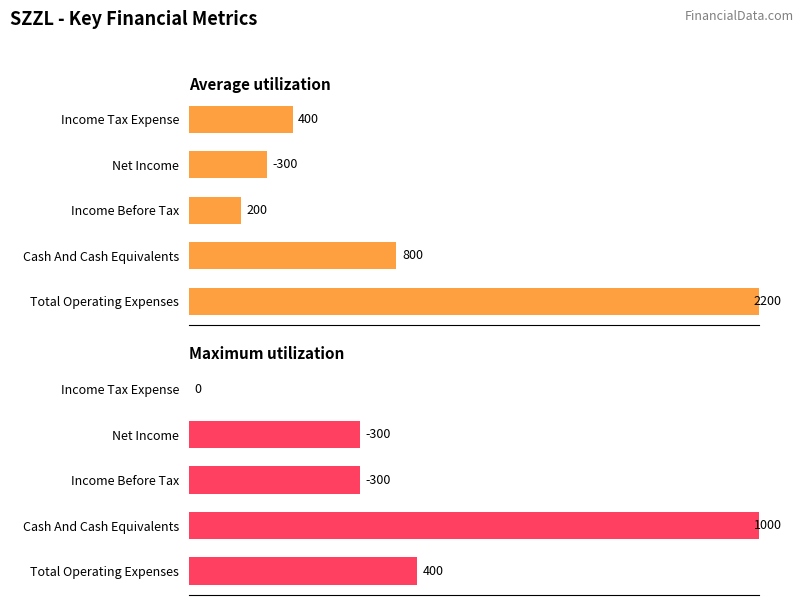

Which series changed the most between Total Operating Expenses and Cash And Cash Equivalents?

Average utilization